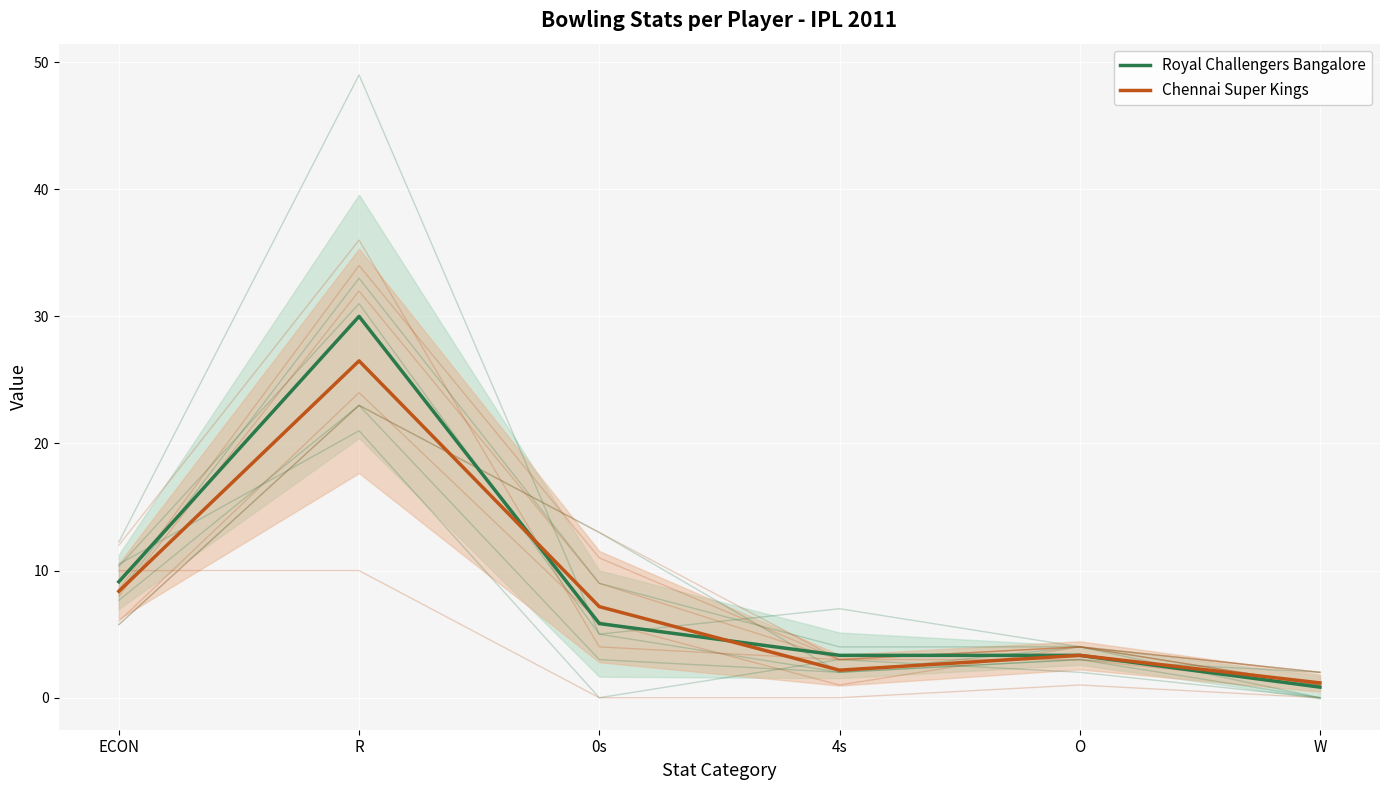

What position from the right is O?

2